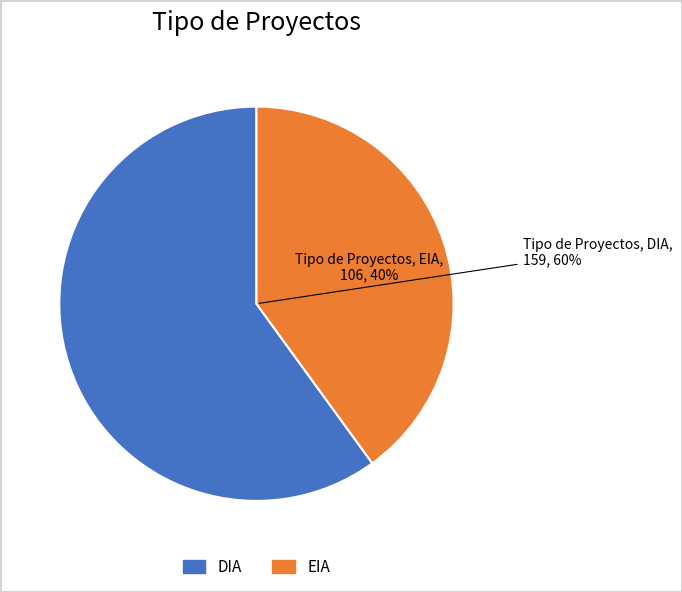

The DIA slice represents 53% of the pie. True or false?

False